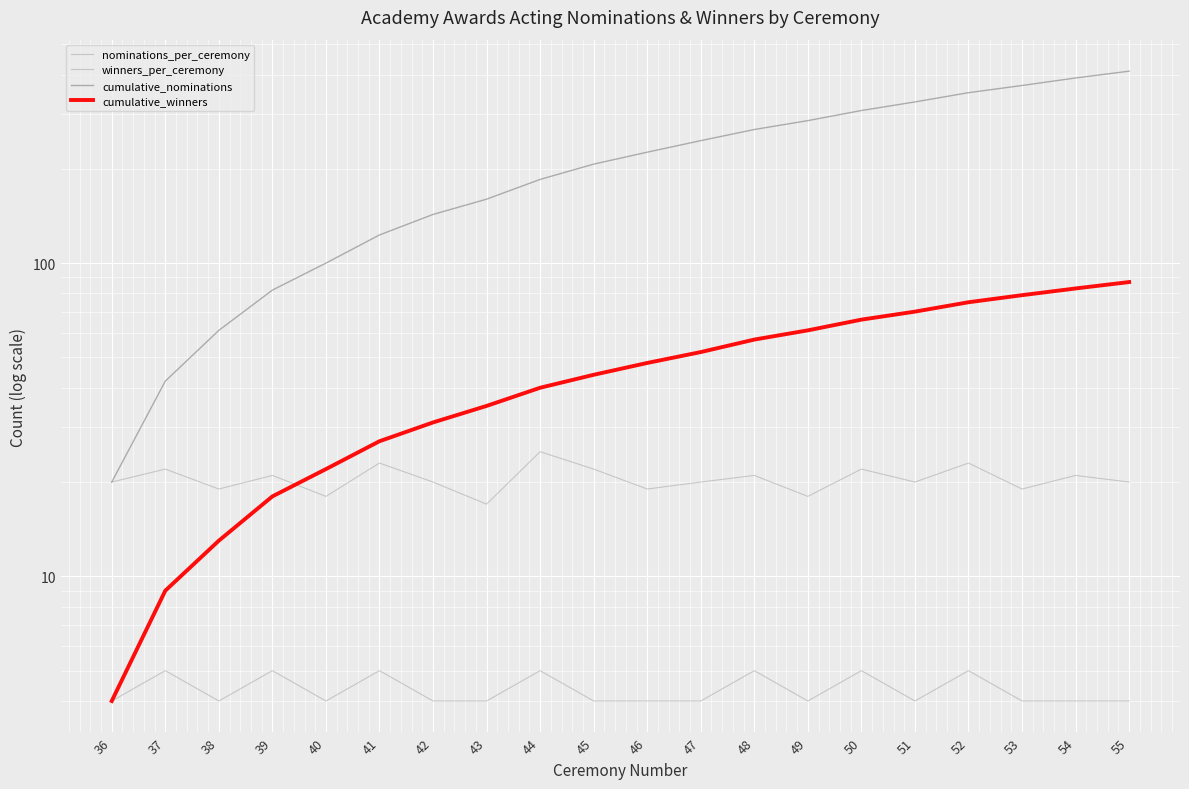

Reading left to right, transcribe all the data shown in this chart.

nominations_per_ceremony: 36=20	37=22	38=19	39=21	40=18	41=23	42=20	43=17	44=25	45=22	46=19	47=20	48=21	49=18	50=22	51=20	52=23	53=19	54=21	55=20
winners_per_ceremony: 36=4	37=5	38=4	39=5	40=4	41=5	42=4	43=4	44=5	45=4	46=4	47=4	48=5	49=4	50=5	51=4	52=5	53=4	54=4	55=4
cumulative_nominations: 36=20	37=42	38=61	39=82	40=100	41=123	42=143	43=160	44=185	45=207	46=226	47=246	48=267	49=285	50=307	51=327	52=350	53=369	54=390	55=410
cumulative_winners: 36=4	37=9	38=13	39=18	40=22	41=27	42=31	43=35	44=40	45=44	46=48	47=52	48=57	49=61	50=66	51=70	52=75	53=79	54=83	55=87